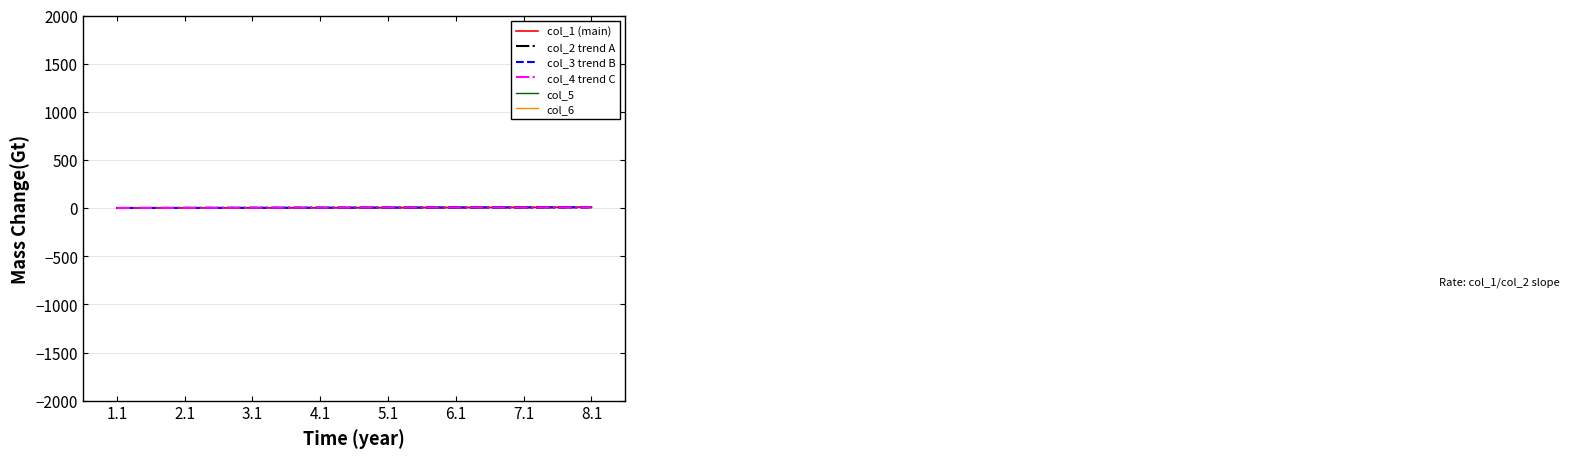

Count the number of categories in the chart.

8